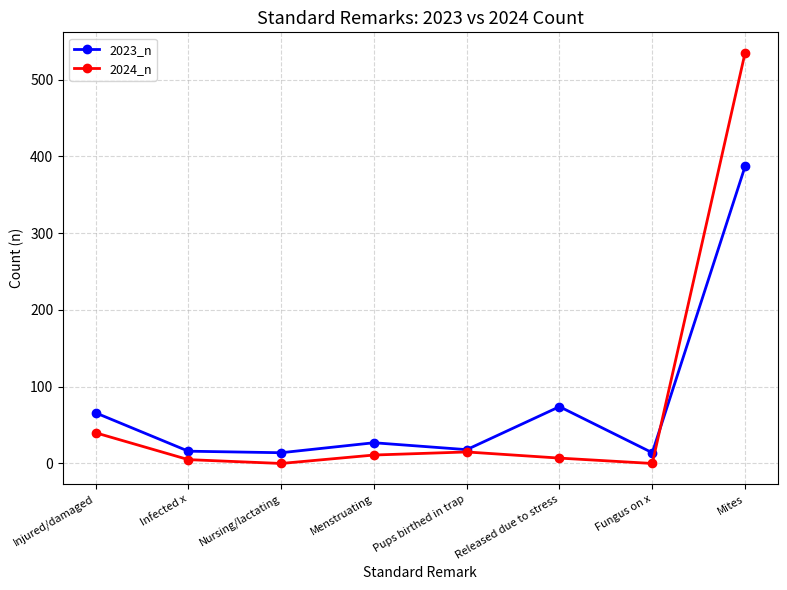

How many lines are shown in the chart?

2